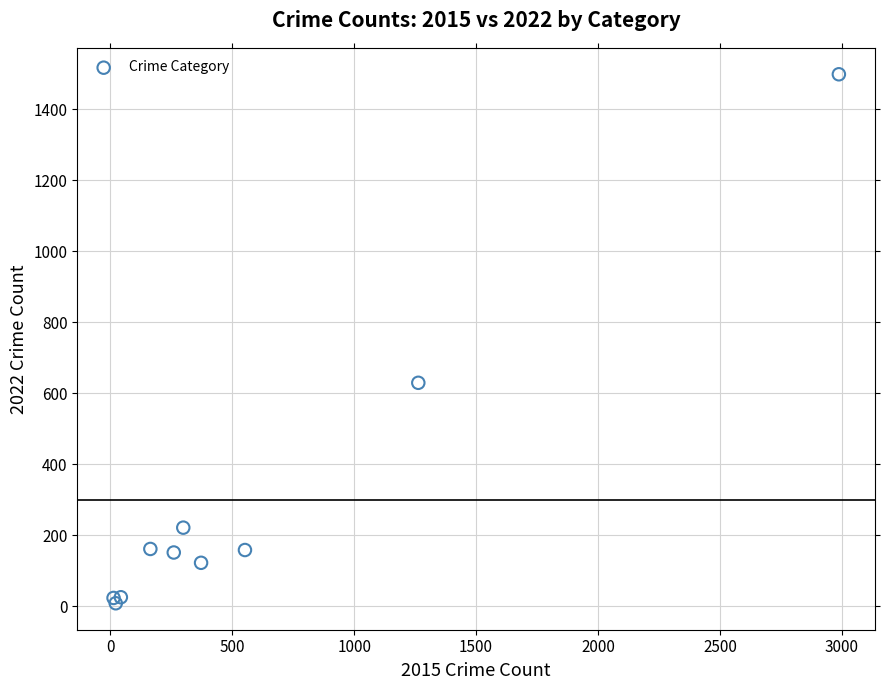

What Y value in the scatter plot is closest to 753?

629